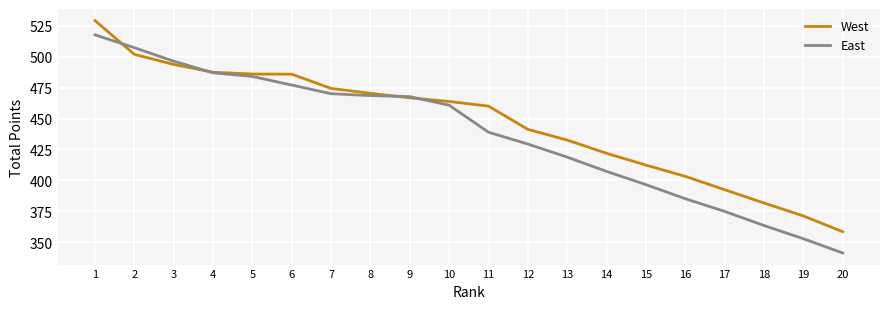

Is it true that East equals 314.8 at 6?

False